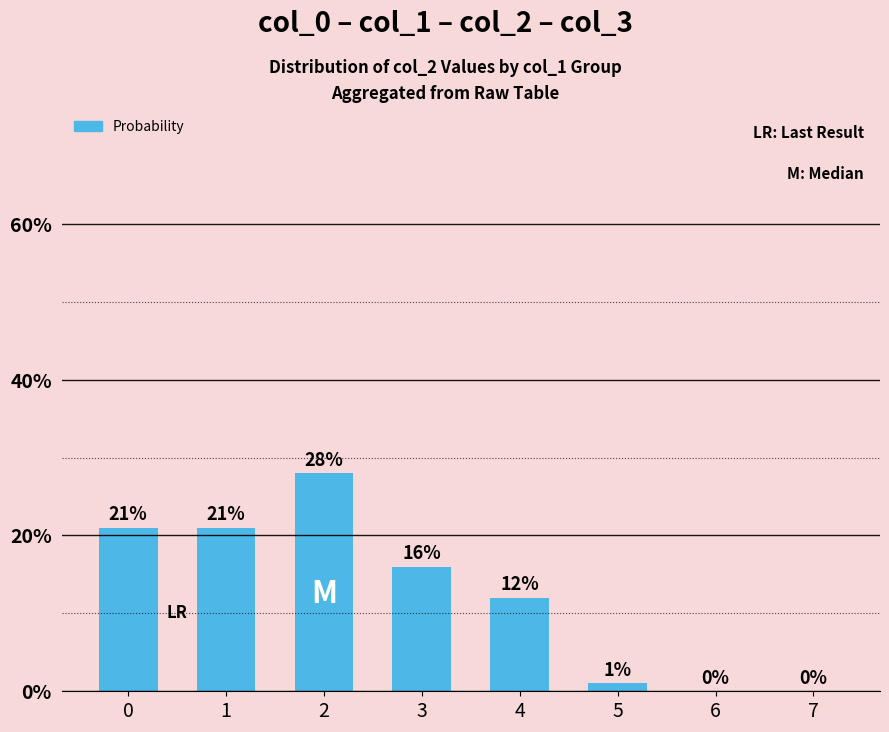

Does the chart contain stacked bars?

No